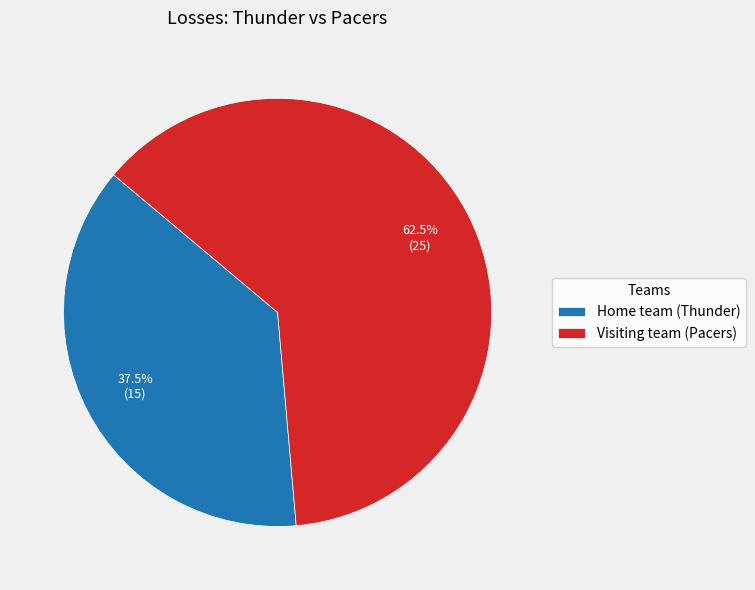

Which category has the biggest portion of the pie?

Visiting team (Pacers)